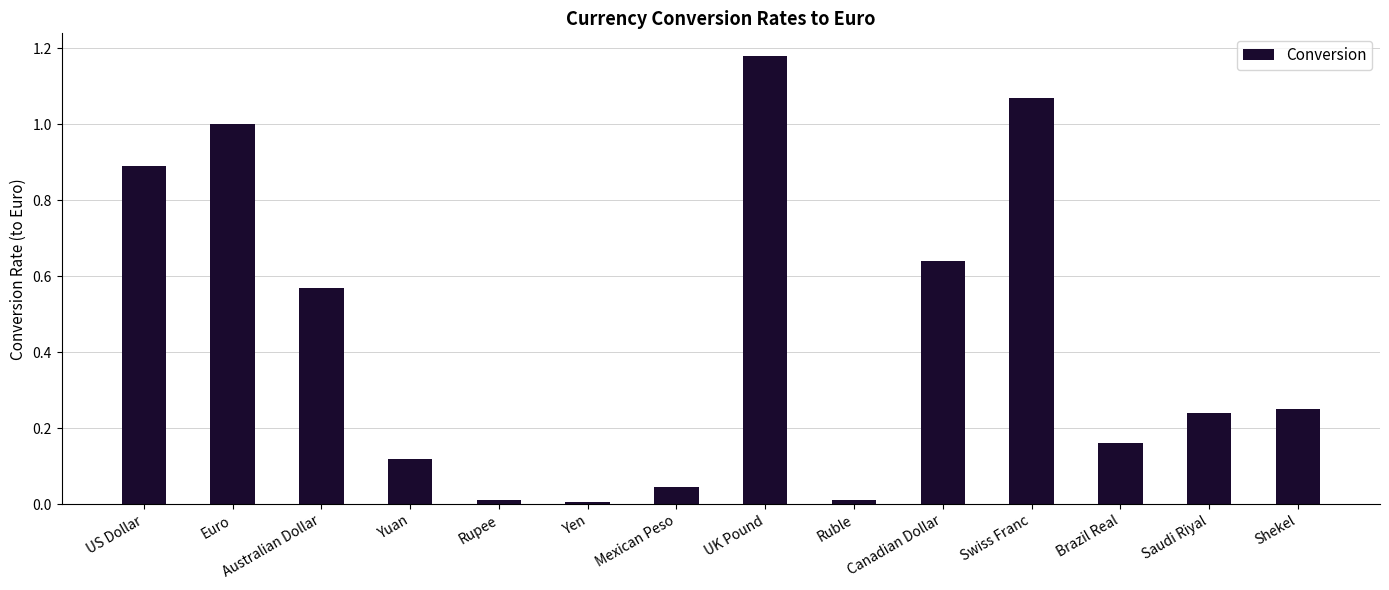

True or false: the data shows 0.0 at Yen.

True